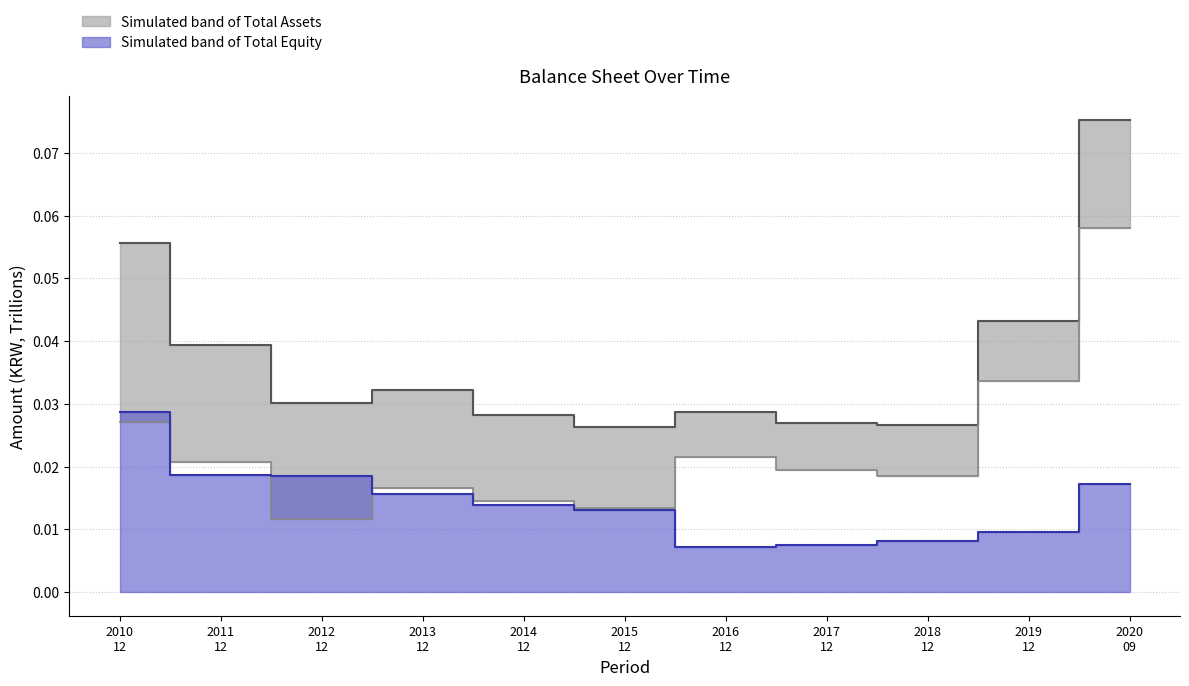

How many data points does each series have?

11